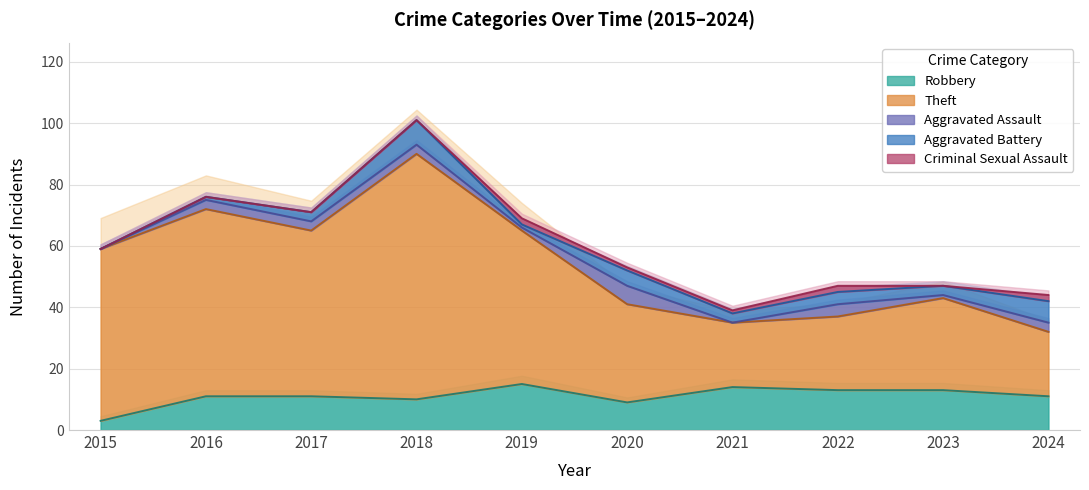

At which category does Theft reach its first local valley?

2017